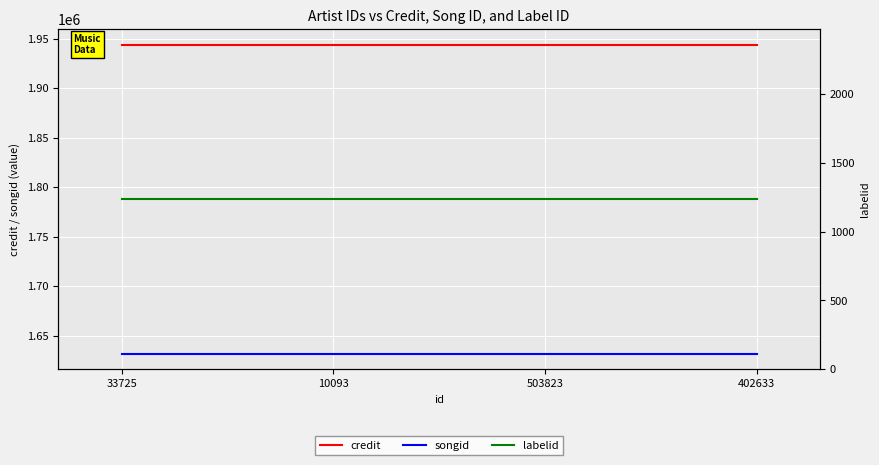

Reading right to left, extract all data points from this chart.

credit: 1944057	1944057	1944057	1944057
songid: 1631509	1631509	1631509	1631509
labelid: 1234	1234	1234	1234